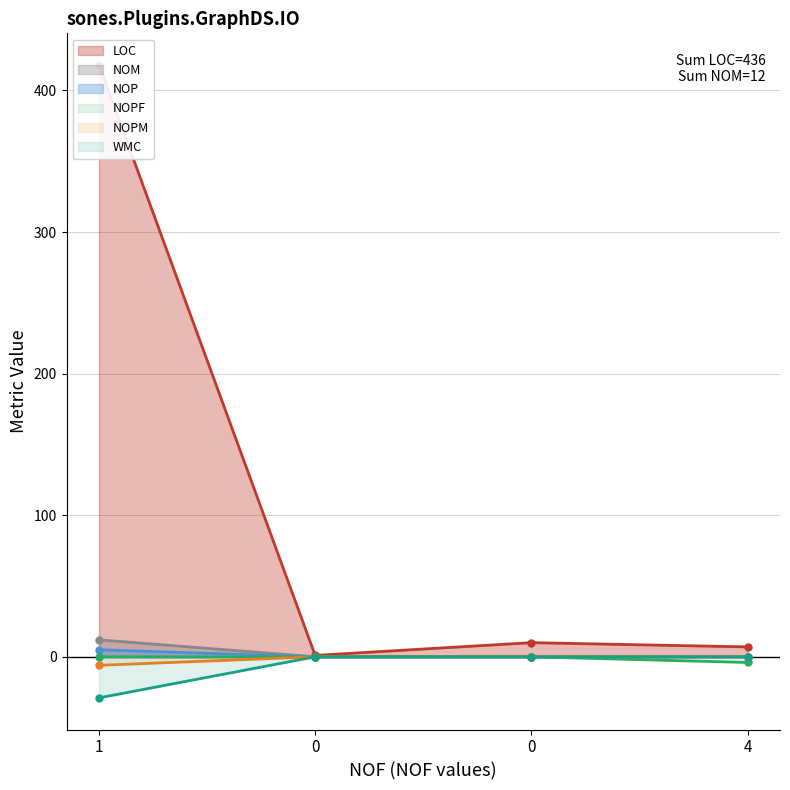

What is the sum of all NOP values?

5